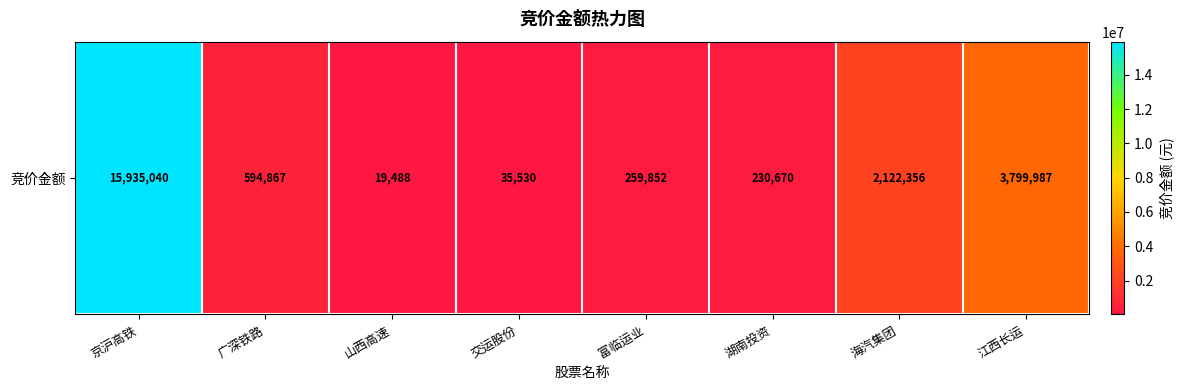

What is the sum of all values?

22997790